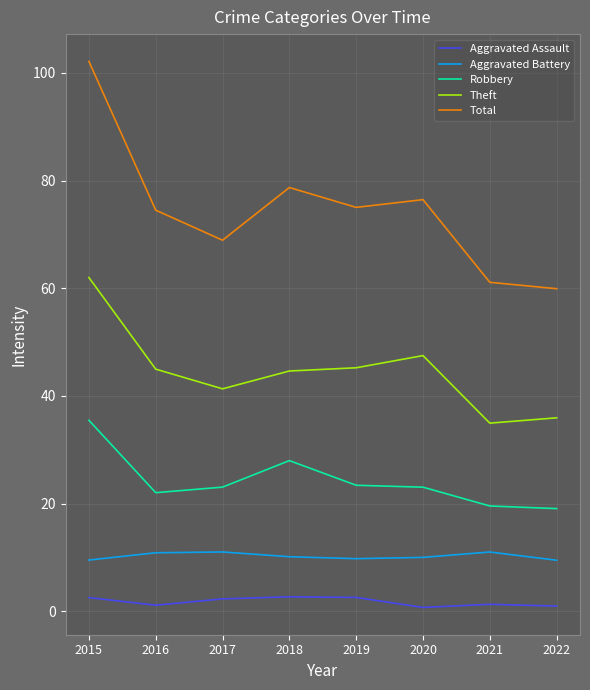

Where is the first local minimum for Aggravated Assault?

2016